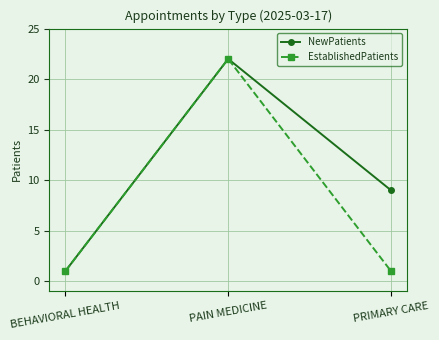

The EstablishedPatients series shows 8 at PAIN MEDICINE. True or false?

False